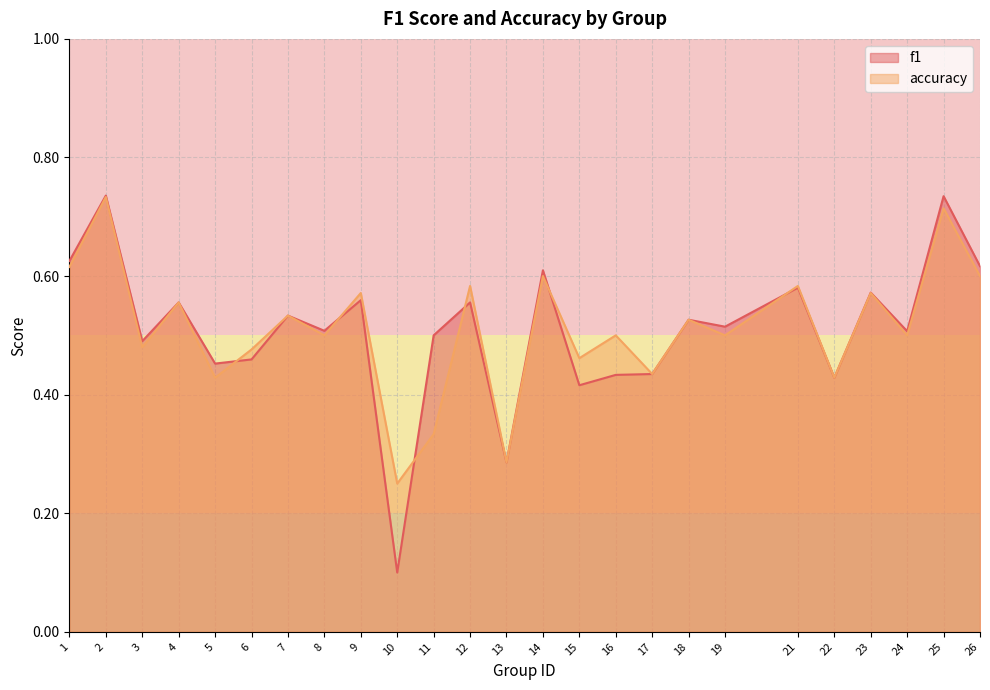

What is the lowest value of the f1 series?

0.1